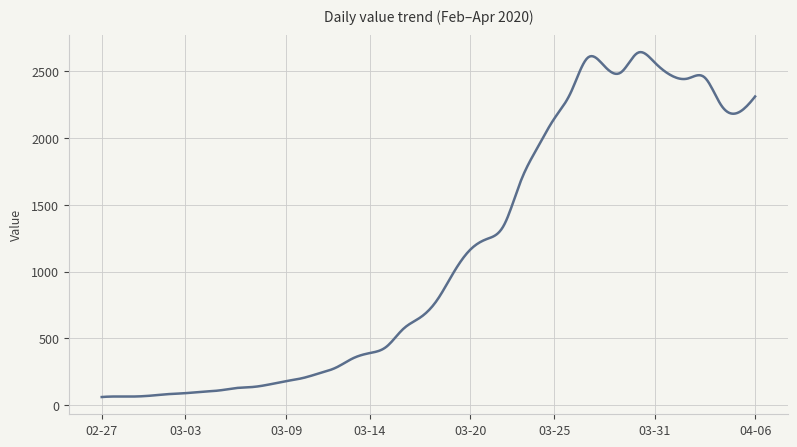

What is the difference between the maximum and minimum values?

2581.1